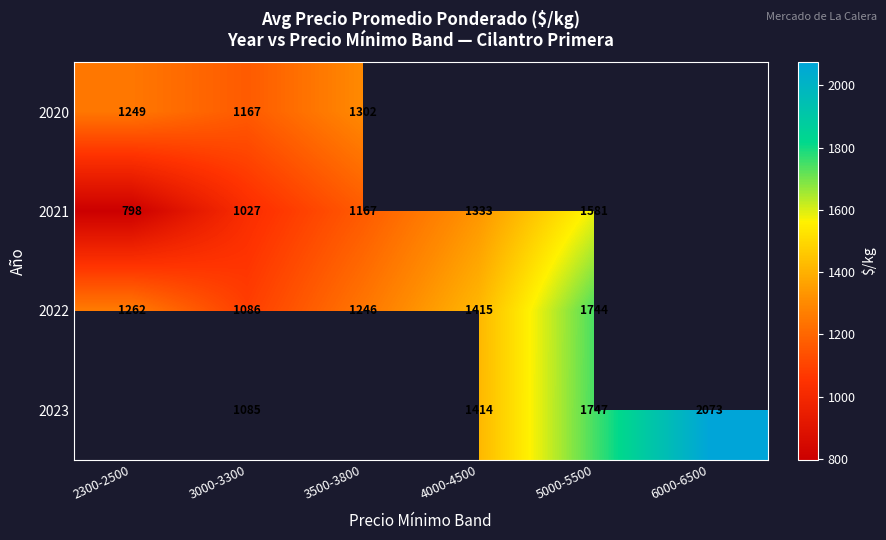

Is it true that 2022 equals 1246 at 3500-3800?

True